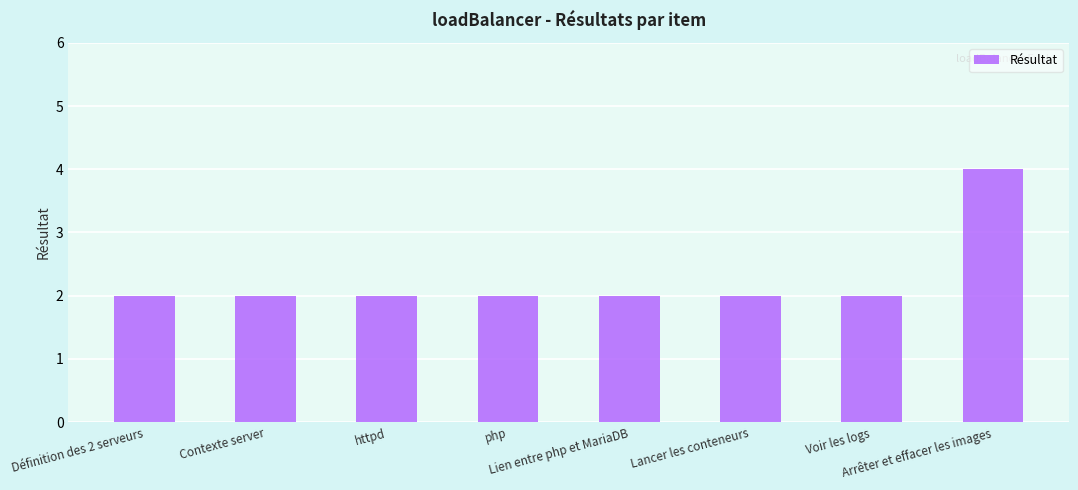

What is the sum of all values?

18